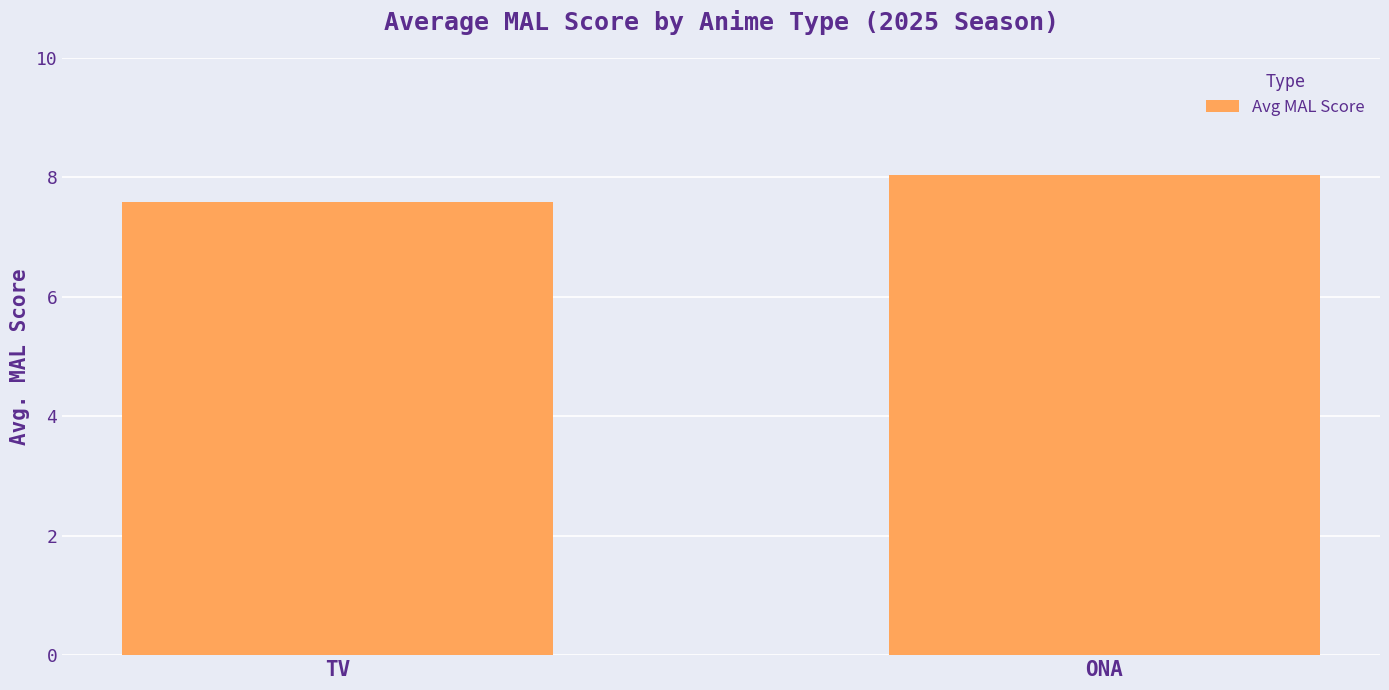

List the labels in order of value, smallest first.

TV, ONA